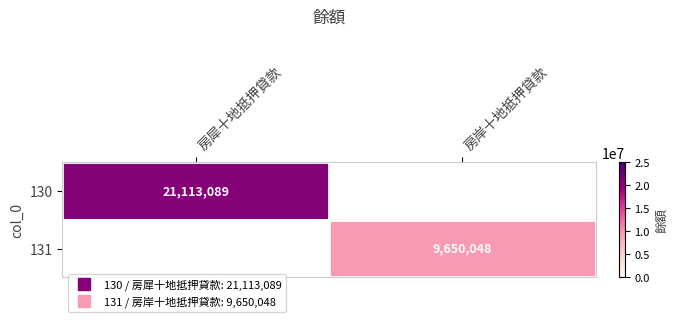

At which category is the sum across all series the highest?

房犀十地抵押貸款